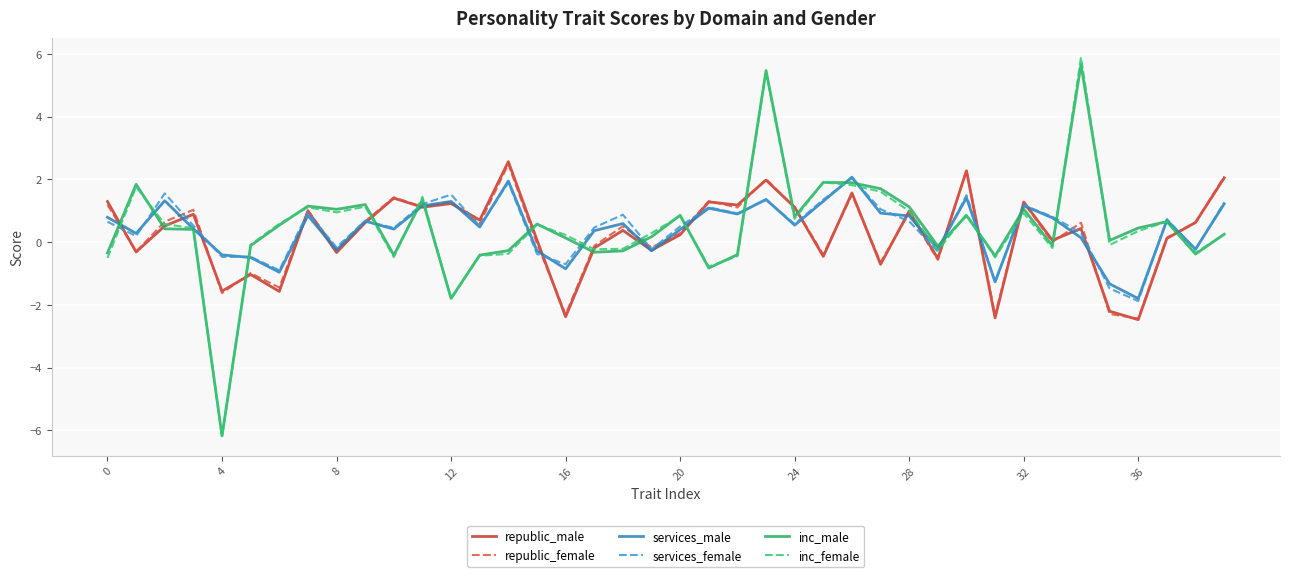

What is the smallest value displayed?

-6.2